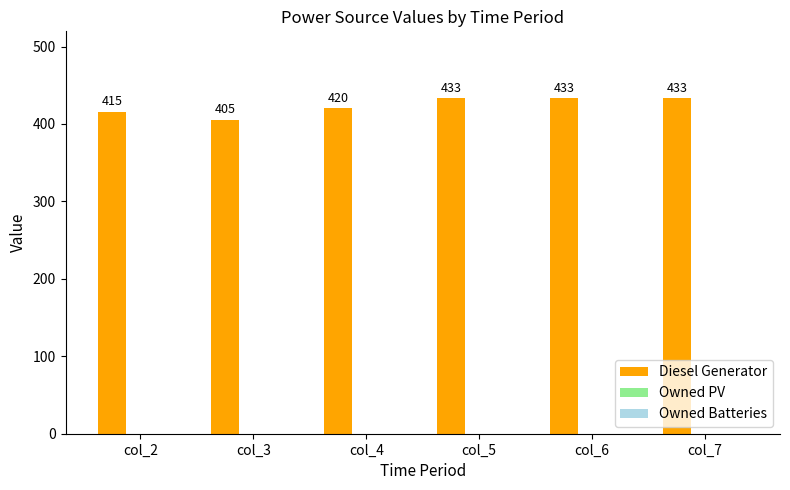

What is the ratio of the value at col_2 to the value at col_6?

1.0